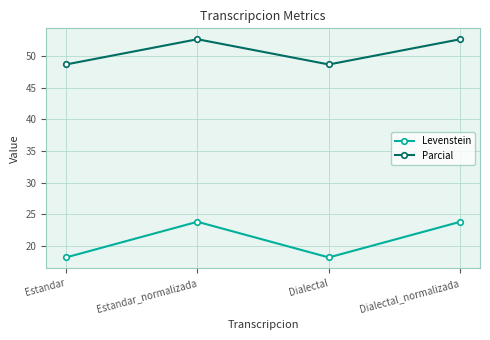

Is it true that Parcial equals 19.1 at Dialectal?

False